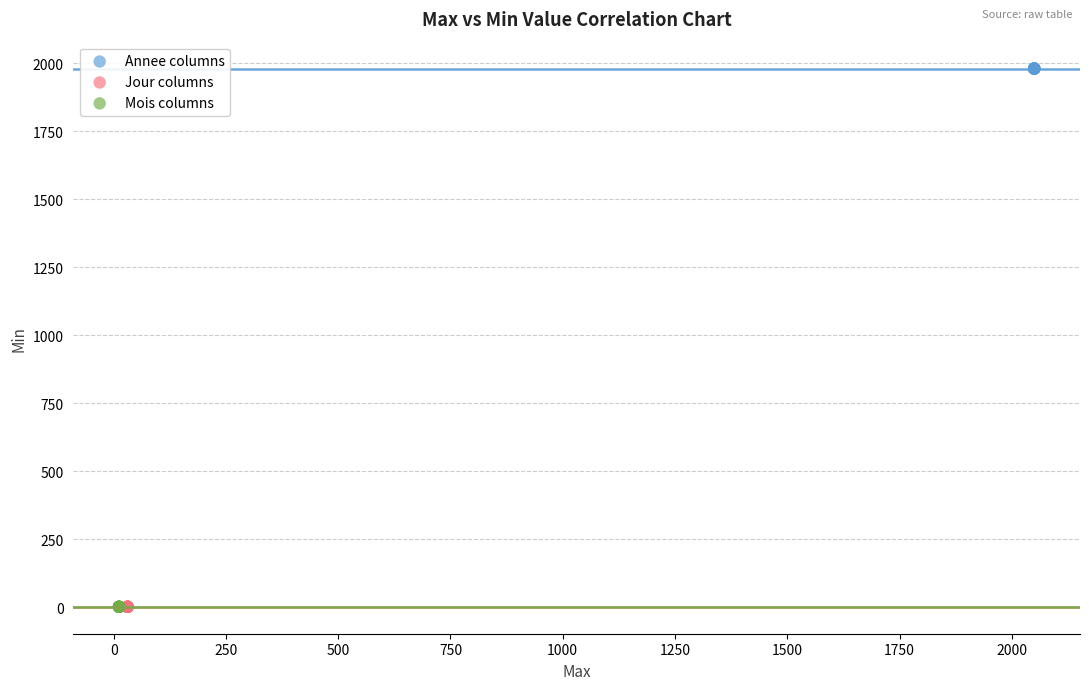

Which series contains the highest Y value?

Annee columns